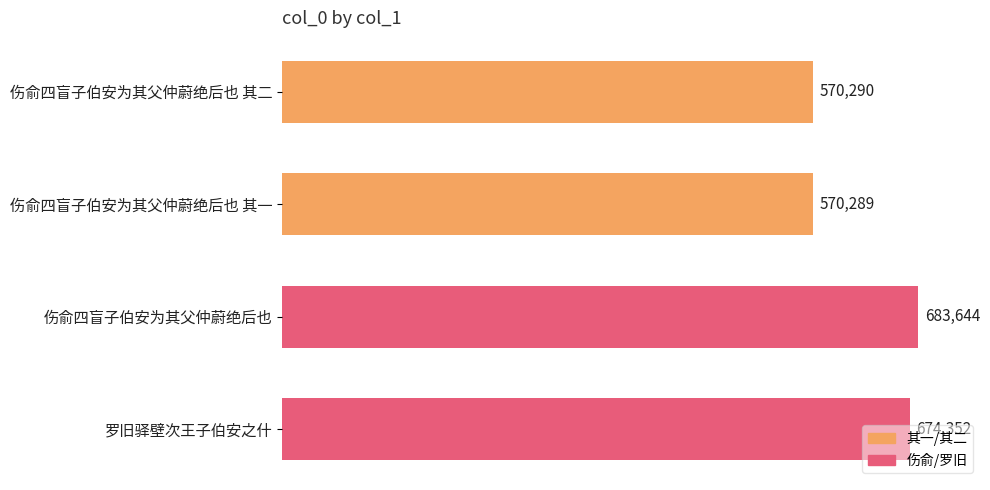

What is the label of the 3rd bar from the top?

伤俞四盲子伯安为其父仲蔚绝后也